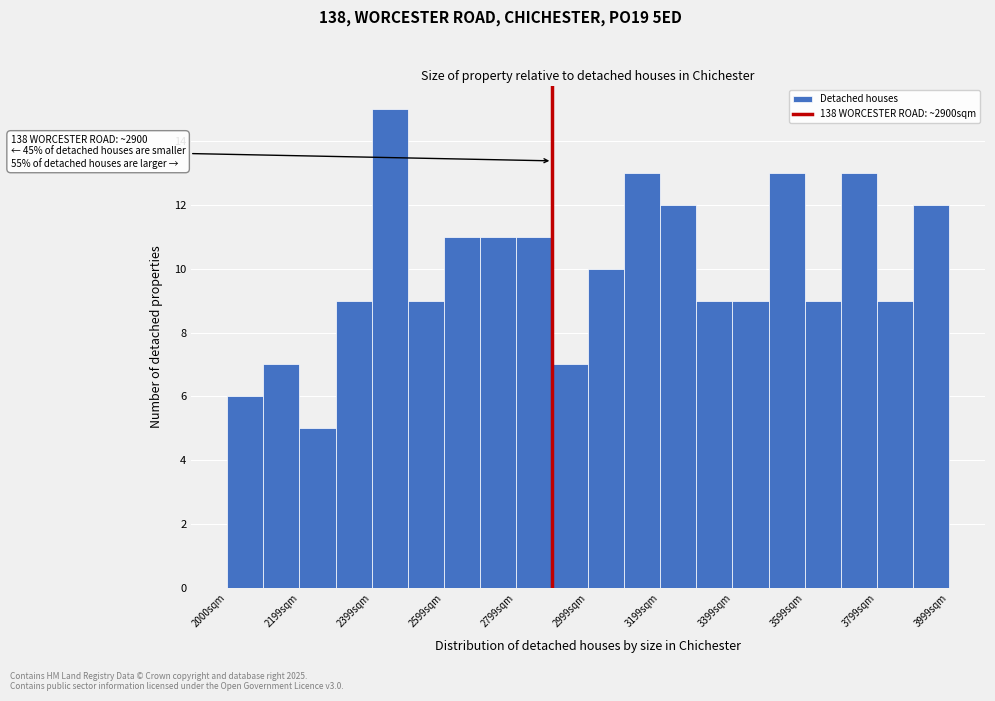

Over which range of the x-axis is the bar tallest?

2400 to 2500